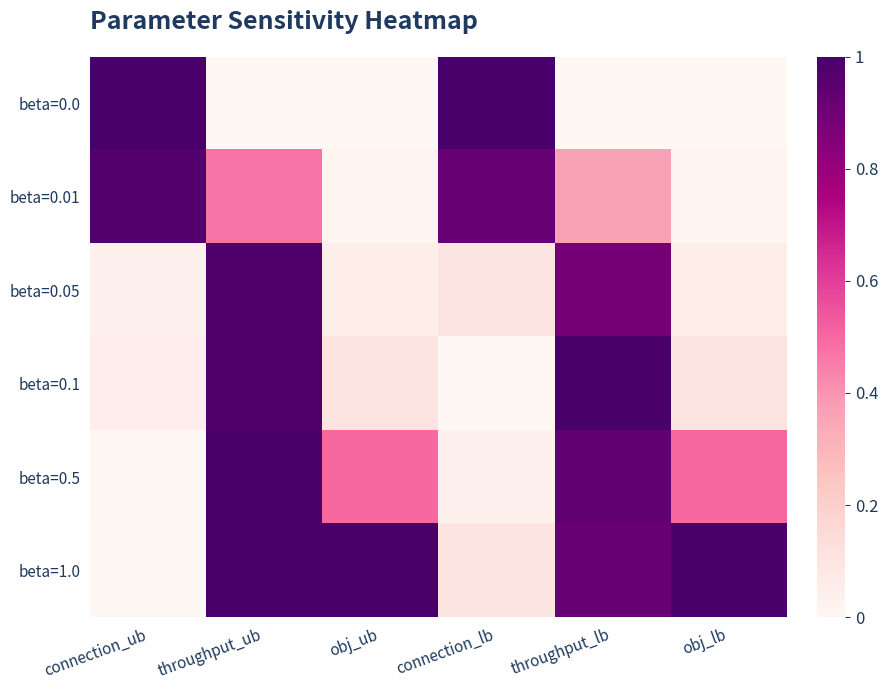

Reading left to right, what are all the values shown in this chart?

beta=0.0: connection_ub=1.0	throughput_ub=0.0	obj_ub=0.0	connection_lb=1.0	throughput_lb=0.0	obj_lb=0.0
beta=0.01: connection_ub=1.0	throughput_ub=0.5	obj_ub=0.0	connection_lb=0.9	throughput_lb=0.4	obj_lb=0.0
beta=0.05: connection_ub=0.0	throughput_ub=1.0	obj_ub=0.0	connection_lb=0.1	throughput_lb=0.9	obj_lb=0.0
beta=0.1: connection_ub=0.1	throughput_ub=1.0	obj_ub=0.1	connection_lb=0.0	throughput_lb=1.0	obj_lb=0.1
beta=0.5: connection_ub=0.0	throughput_ub=1.0	obj_ub=0.5	connection_lb=0.0	throughput_lb=0.9	obj_lb=0.5
beta=1.0: connection_ub=0.0	throughput_ub=1.0	obj_ub=1.0	connection_lb=0.1	throughput_lb=0.9	obj_lb=1.0